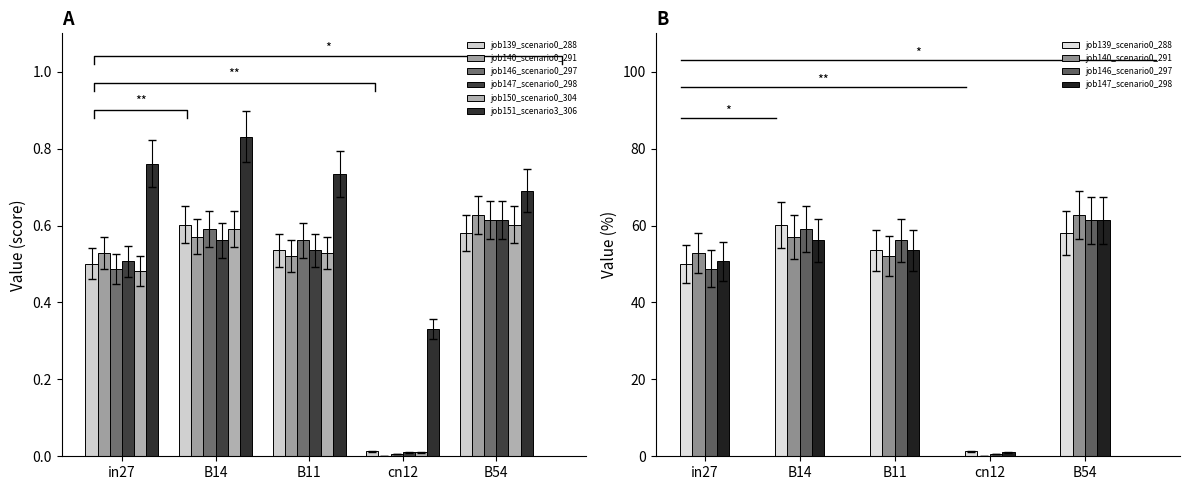

Read the job147_scenario0_298 value at B11.

53.6